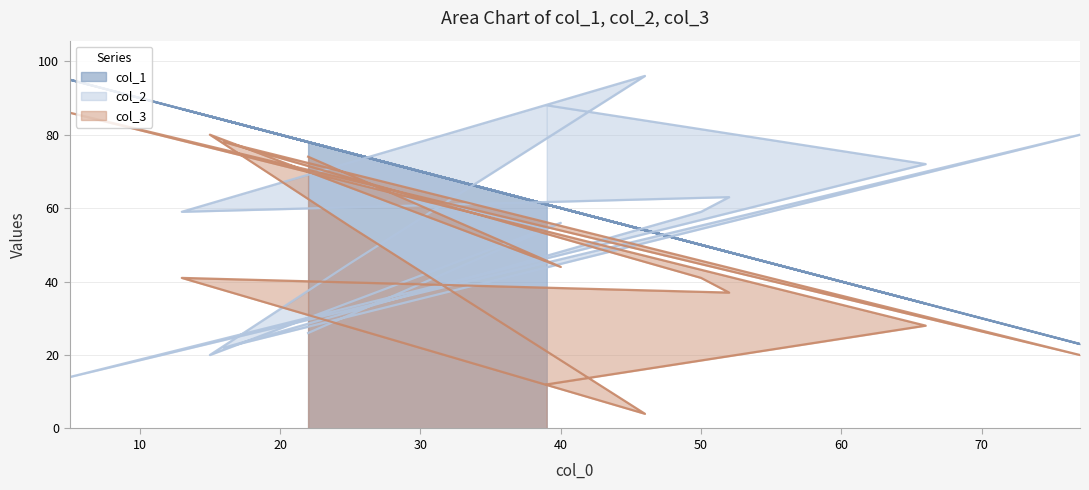

What is the sum of all col_1 values?

834